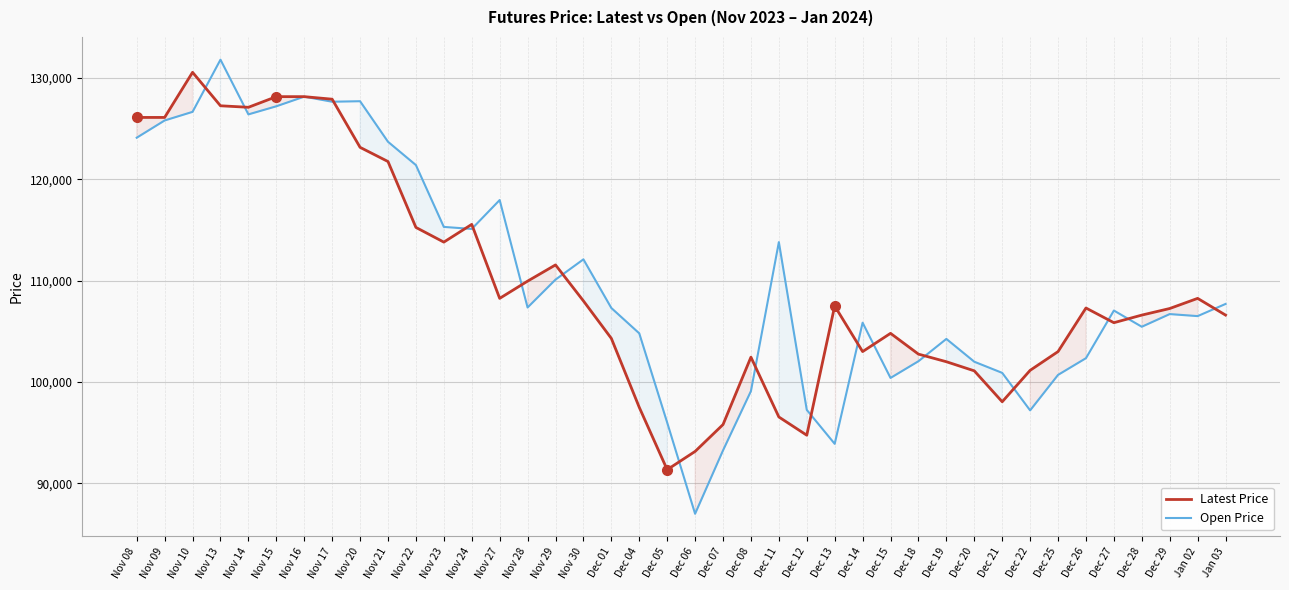

Where is the first local minimum for Latest Price?

Nov 14